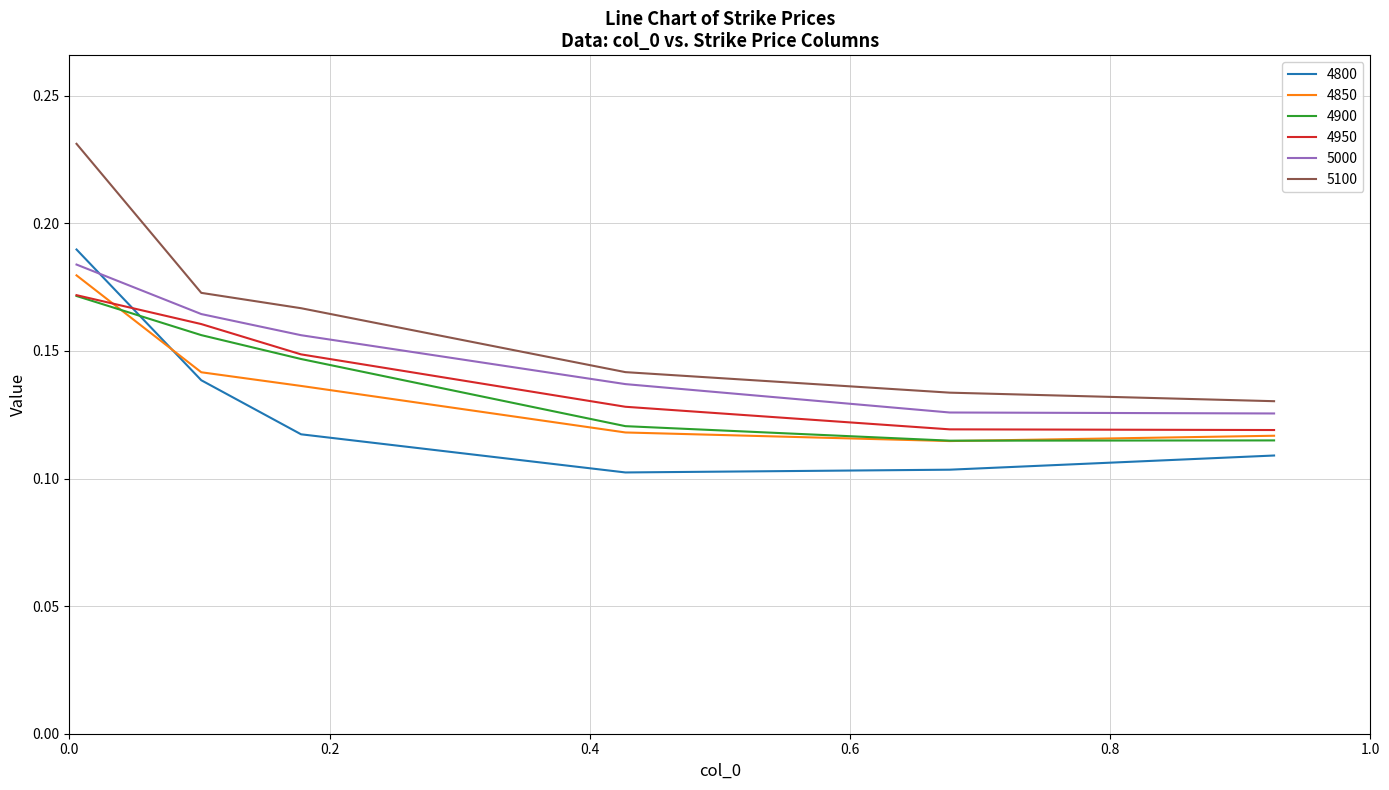

Which series has the largest total across all categories?

5100